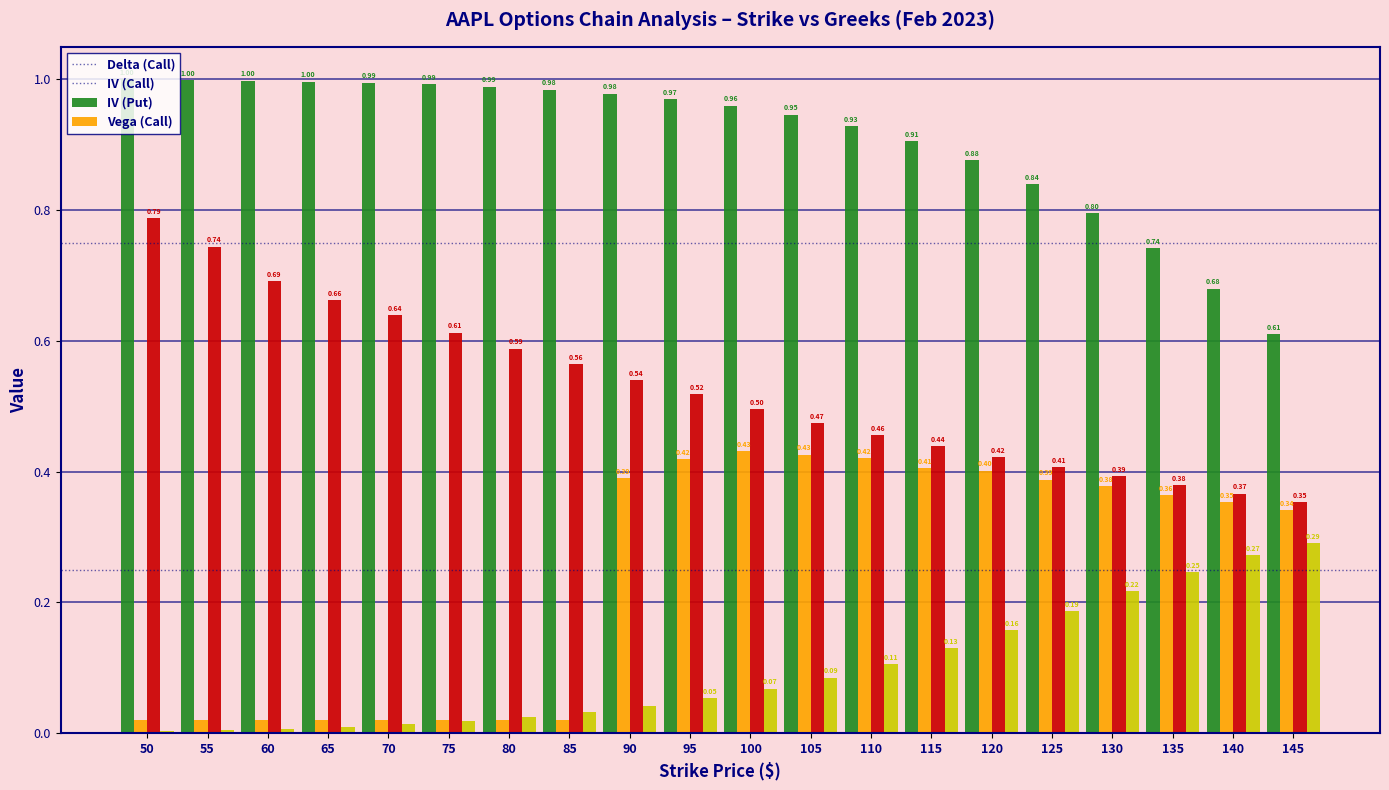

How many groups of bars are there?

20